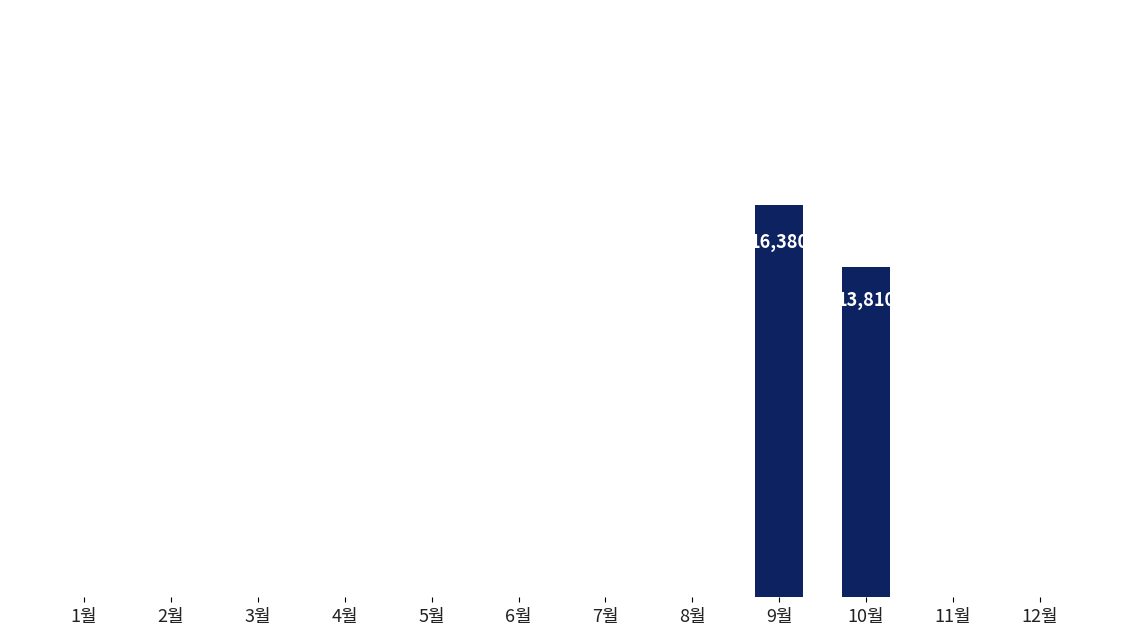

Count the number of data series in this chart.

1